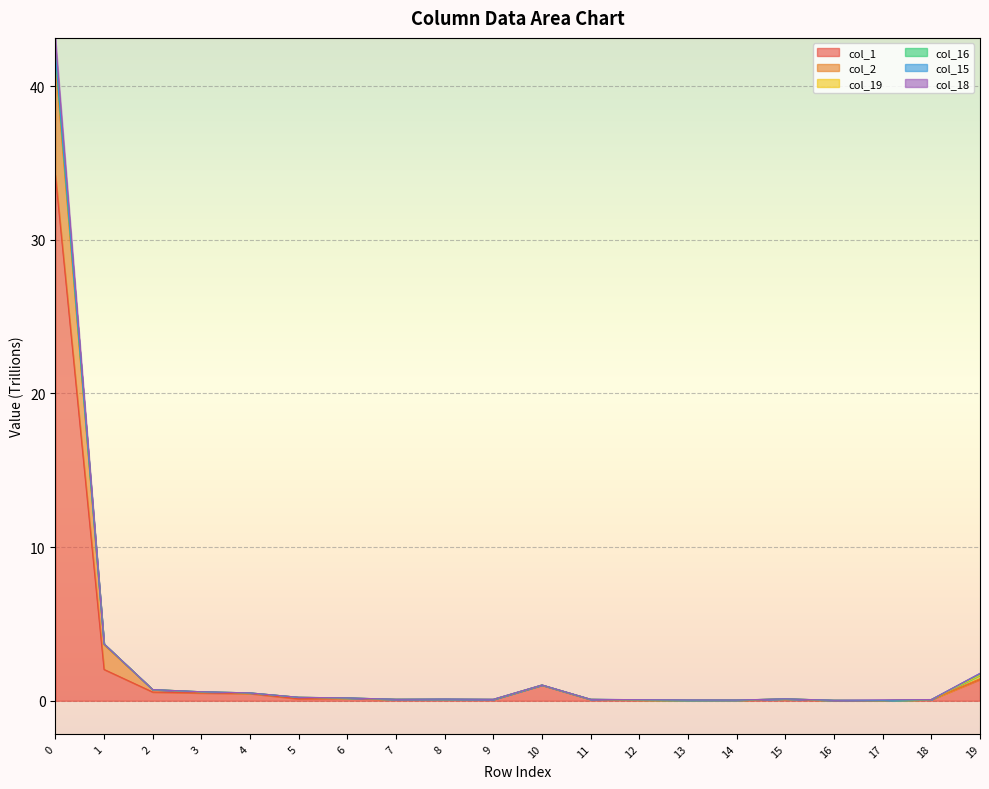

How many data points does each series have?

20